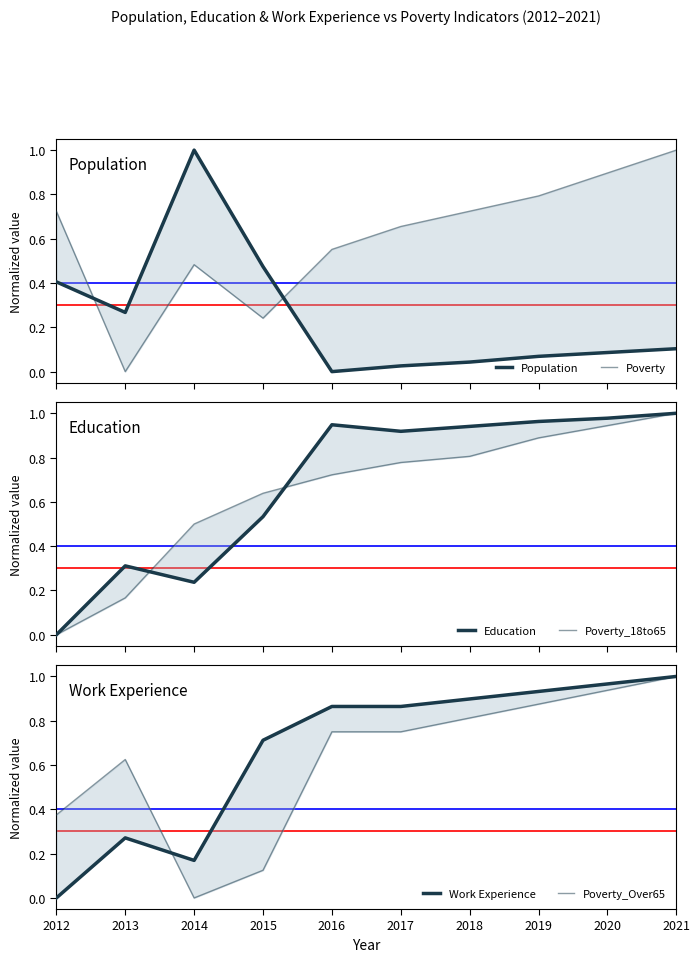

Read the Population value at 2012.

0.4